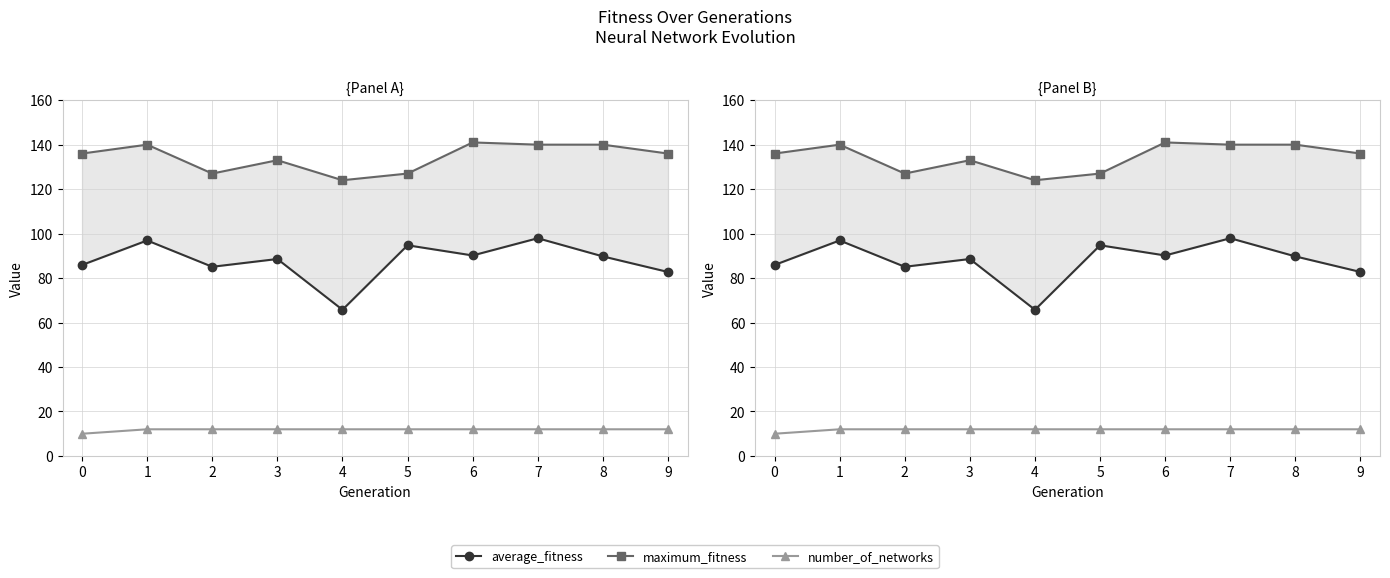

Where does the maximum_fitness series first go above 136?

1